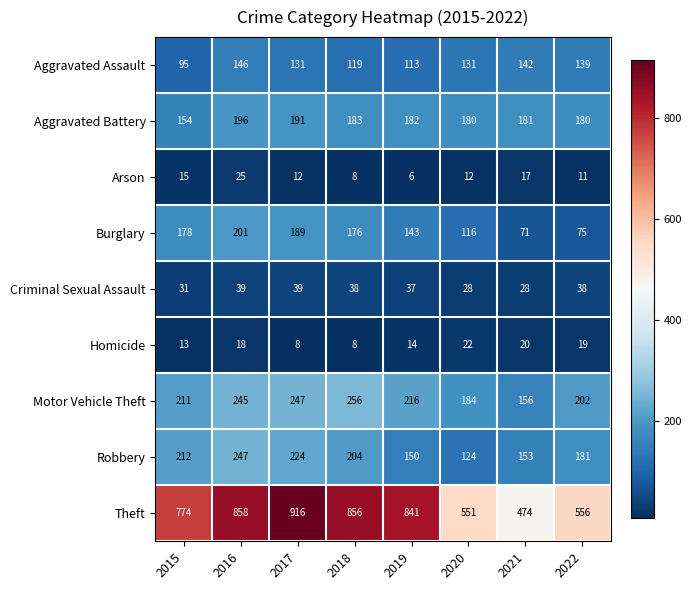

What is the total value across all series at 2016?

1975